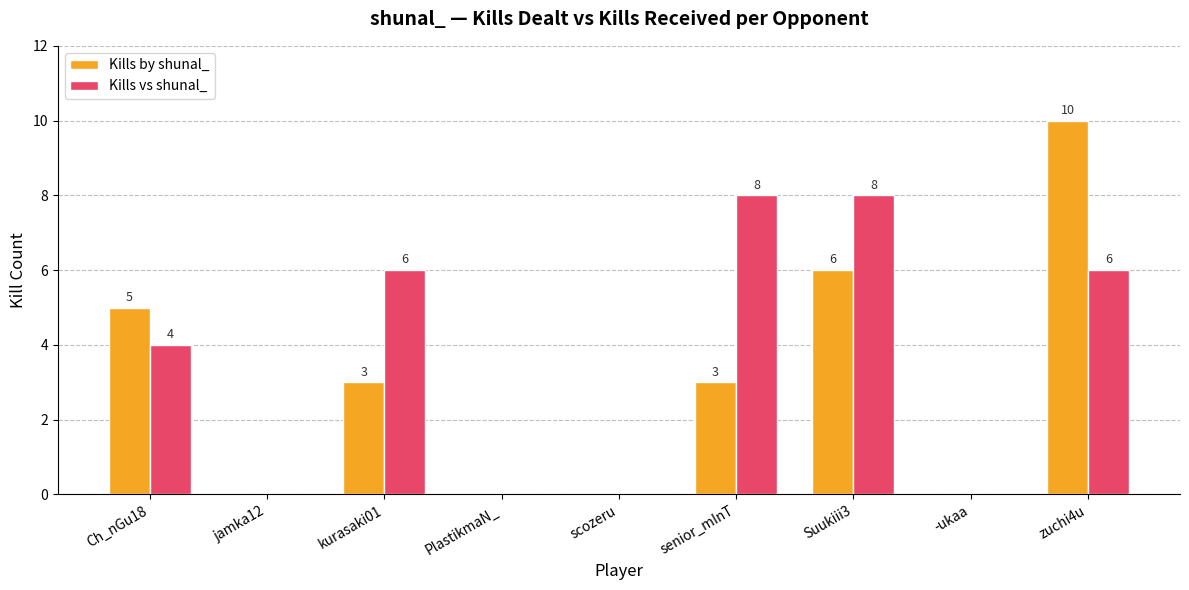

Reading left to right, list all the values displayed in this chart.

Kills by shunal_: Ch_nGu18=5	jamka12=0	kurasaki01=3	PlastikmaN_=0	scozeru=0	senior_mInT=3	Suukiii3=6	-ukaa=0	zuchi4u=10
Kills vs shunal_: Ch_nGu18=4	jamka12=0	kurasaki01=6	PlastikmaN_=0	scozeru=0	senior_mInT=8	Suukiii3=8	-ukaa=0	zuchi4u=6